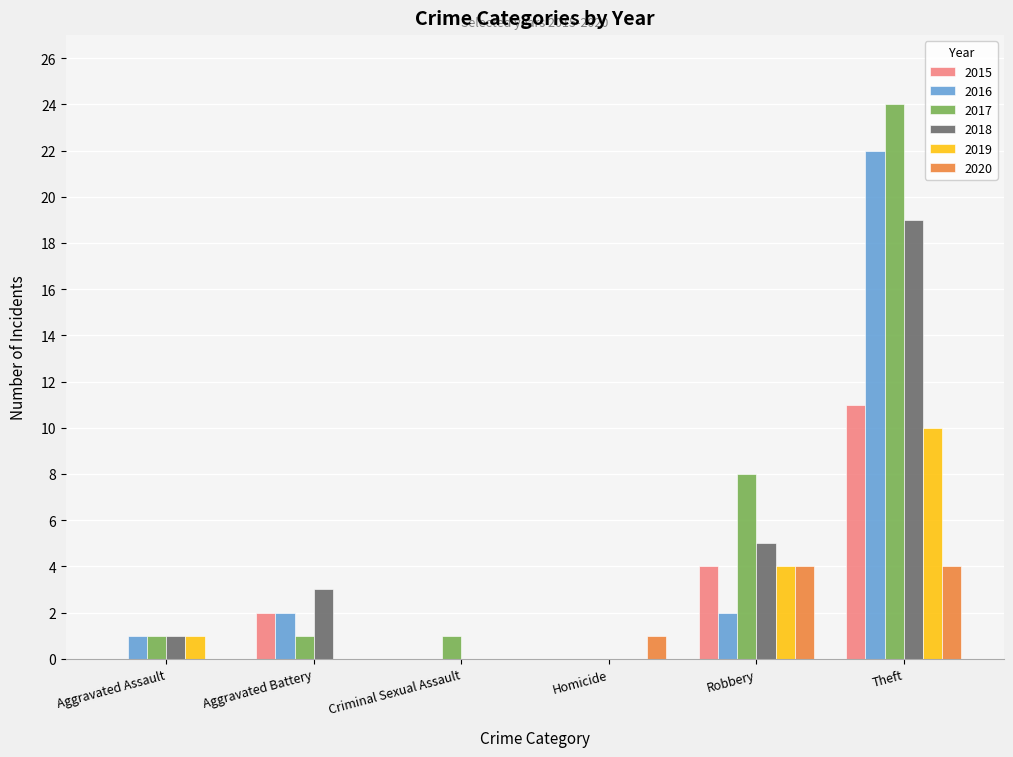

Reading left to right, what are all the values shown in this chart?

2015: Aggravated Assault=0	Aggravated Battery=2	Criminal Sexual Assault=0	Homicide=0	Robbery=4	Theft=11
2016: Aggravated Assault=1	Aggravated Battery=2	Criminal Sexual Assault=0	Homicide=0	Robbery=2	Theft=22
2017: Aggravated Assault=1	Aggravated Battery=1	Criminal Sexual Assault=1	Homicide=0	Robbery=8	Theft=24
2018: Aggravated Assault=1	Aggravated Battery=3	Criminal Sexual Assault=0	Homicide=0	Robbery=5	Theft=19
2019: Aggravated Assault=1	Aggravated Battery=0	Criminal Sexual Assault=0	Homicide=0	Robbery=4	Theft=10
2020: Aggravated Assault=0	Aggravated Battery=0	Criminal Sexual Assault=0	Homicide=1	Robbery=4	Theft=4